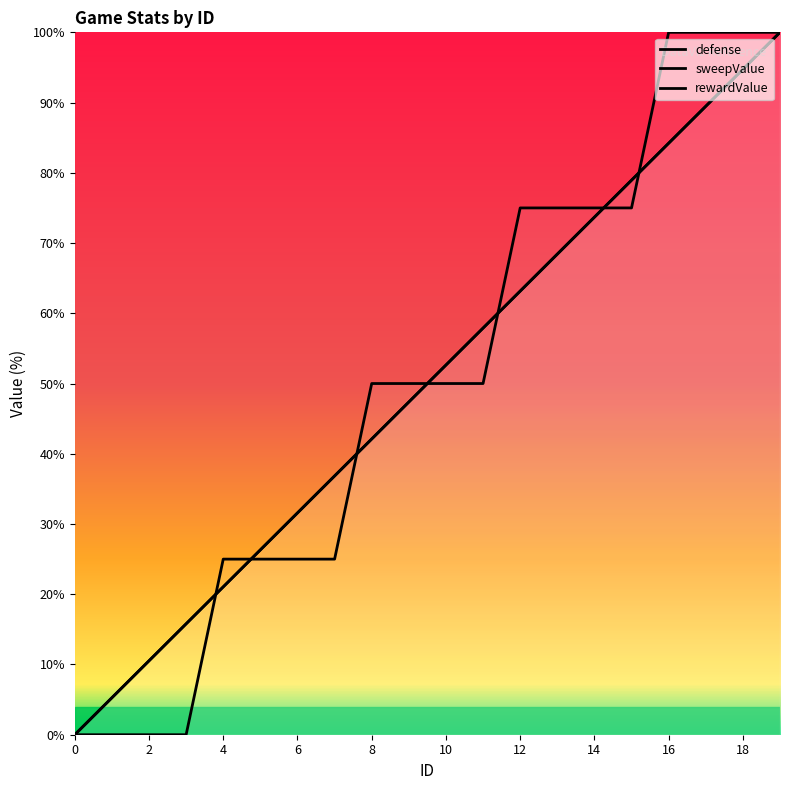

Is it true that rewardValue equals 50.0 at 9?

True